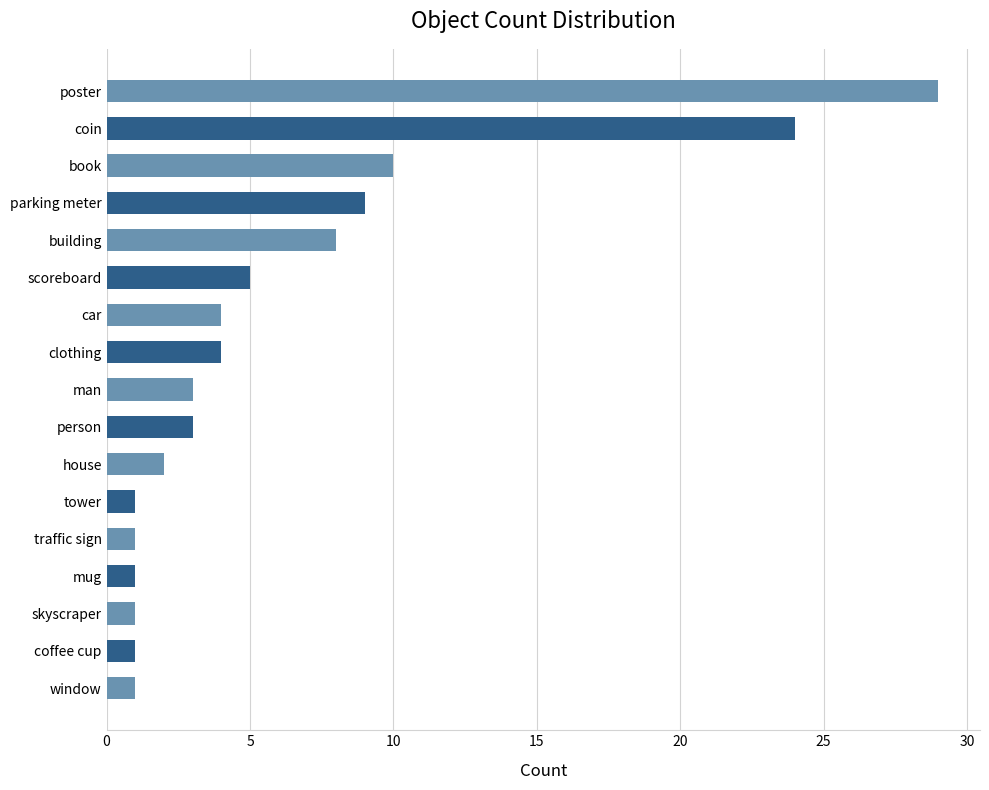

Between man and house, which is larger?

man